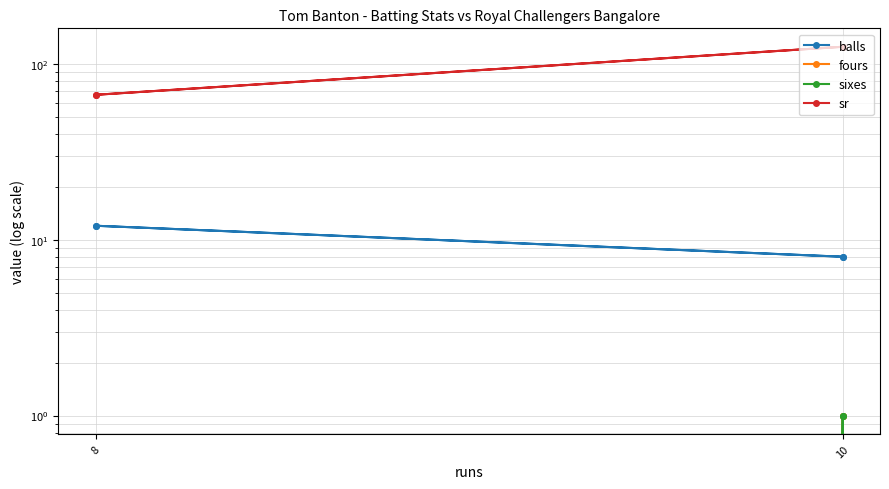

True or false: sixes and sr cross at least once.

False